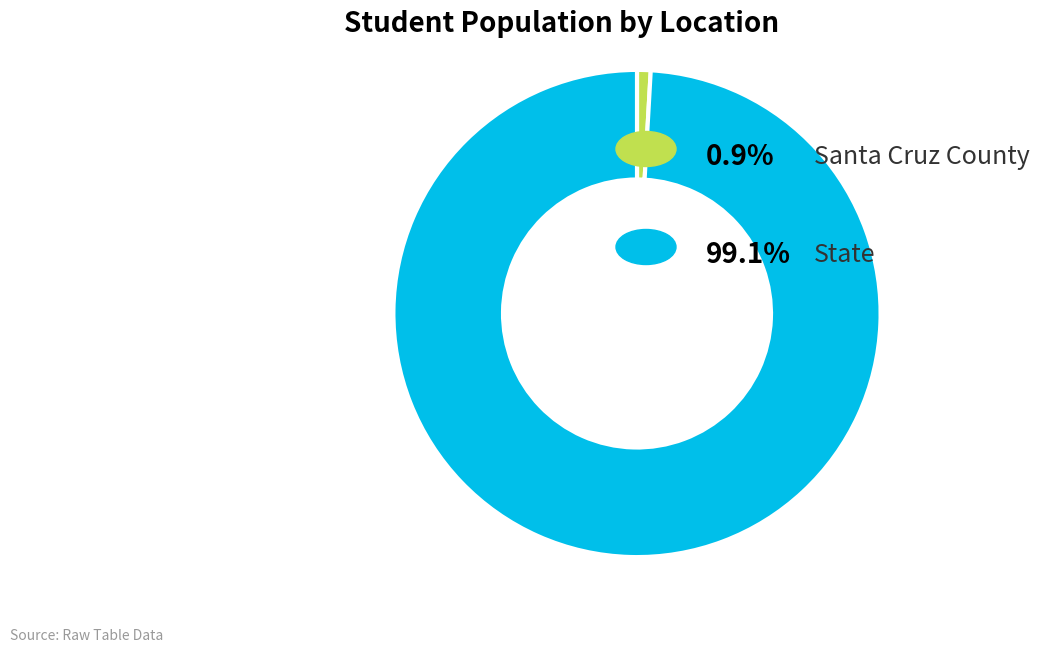

Does any single category account for the majority?

Yes